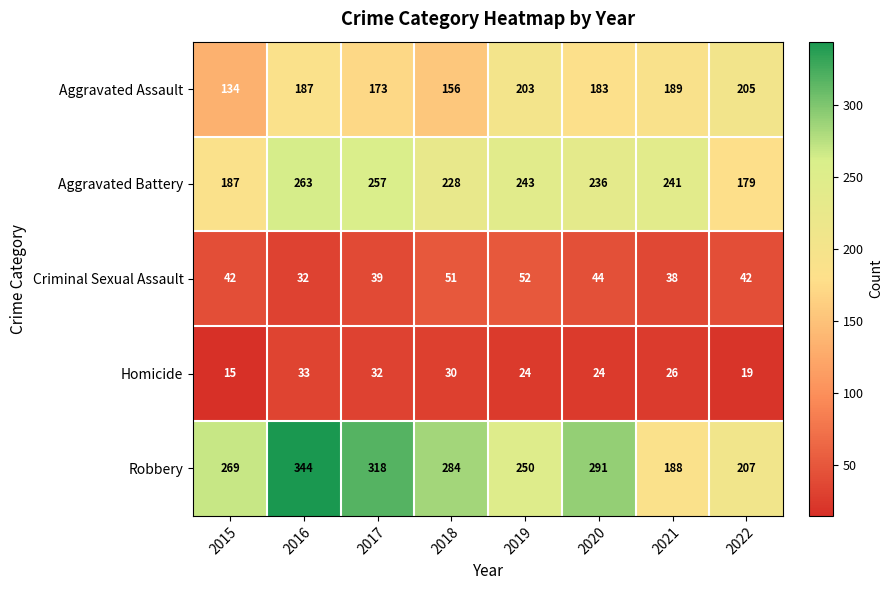

What is the difference between the maximum and second lowest values in the Homicide series?

14